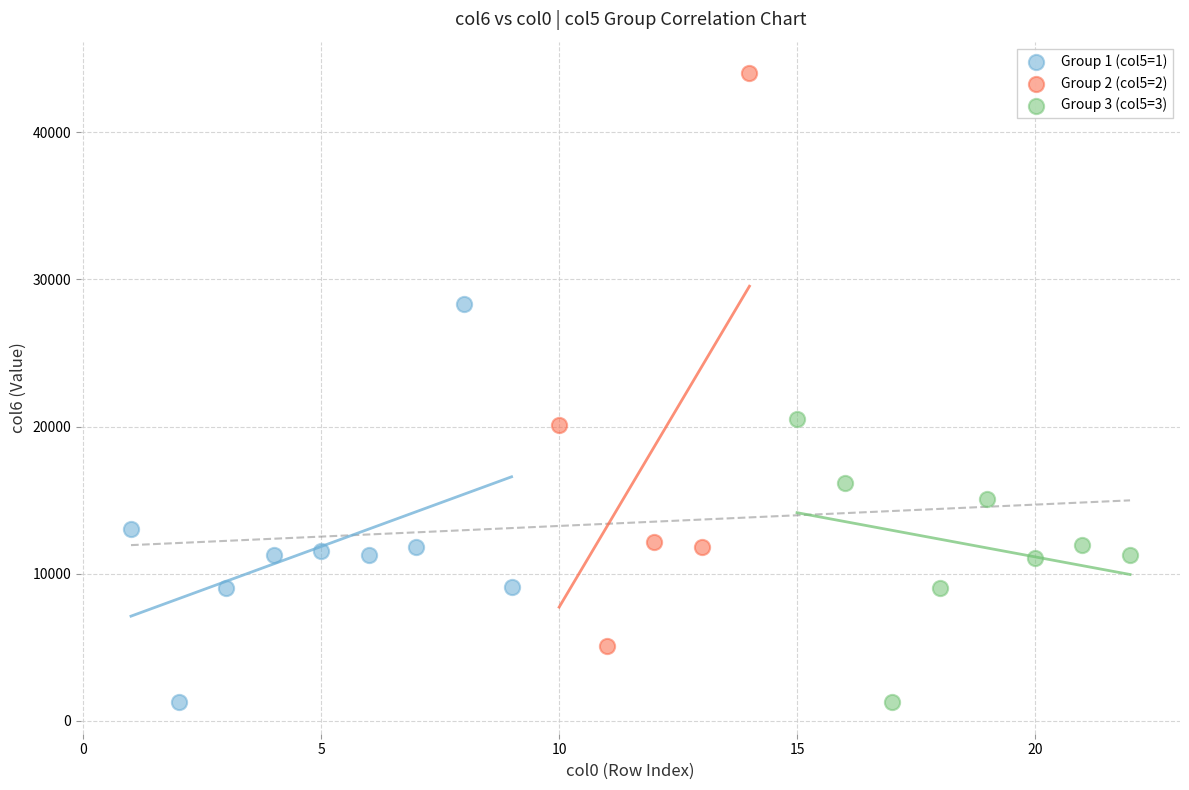

Which series contains the highest Y value?

Group 2 (col5=2)